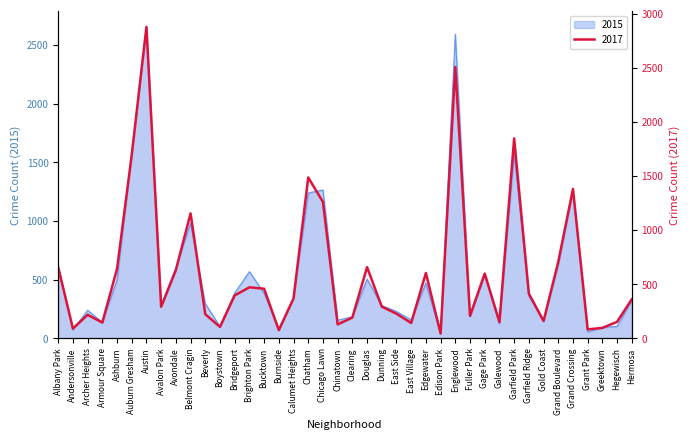

Reading left to right, list all the values displayed in this chart.

2017: Albany Park=658	Andersonville=92	Archer Heights=219	Armour Square=147	Ashburn=643	Auburn Gresham=1697	Austin=2880	Avalon Park=293	Avondale=632	Belmont Cragin=1156	Beverly=224	Boystown=107	Bridgeport=398	Brighton Park=473	Bucktown=460	Burnside=77	Calumet Heights=370	Chatham=1488	Chicago Lawn=1262	Chinatown=130	Clearing=193	Douglas=659	Dunning=294	East Side=229	East Village=143	Edgewater=605	Edison Park=46	Englewood=2509	Fuller Park=209	Gage Park=600	Galewood=152	Garfield Park=1849	Garfield Ridge=415	Gold Coast=161	Grand Boulevard=708	Grand Crossing=1382	Grant Park=84	Greektown=98	Hegewisch=154	Hermosa=362
2015: Albany Park=611	Andersonville=73	Archer Heights=240	Armour Square=137	Ashburn=497	Auburn Gresham=1575	Austin=2655	Avalon Park=281	Avondale=603	Belmont Cragin=981	Beverly=297	Boystown=101	Bridgeport=387	Brighton Park=569	Bucktown=385	Burnside=79	Calumet Heights=342	Chatham=1239	Chicago Lawn=1265	Chinatown=155	Clearing=185	Douglas=505	Dunning=281	East Side=230	East Village=158	Edgewater=471	Edison Park=40	Englewood=2591	Fuller Park=188	Gage Park=536	Galewood=125	Garfield Park=1574	Garfield Ridge=360	Gold Coast=148	Grand Boulevard=629	Grand Crossing=1256	Grant Park=56	Greektown=93	Hegewisch=103	Hermosa=322